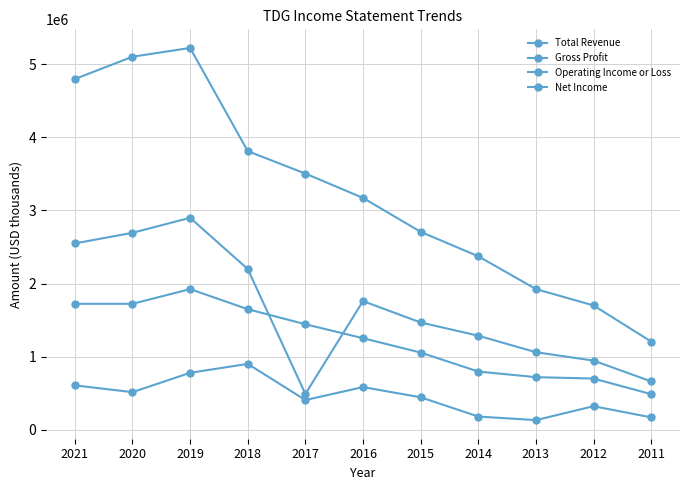

What is the minimum value shown in the chart?

131500